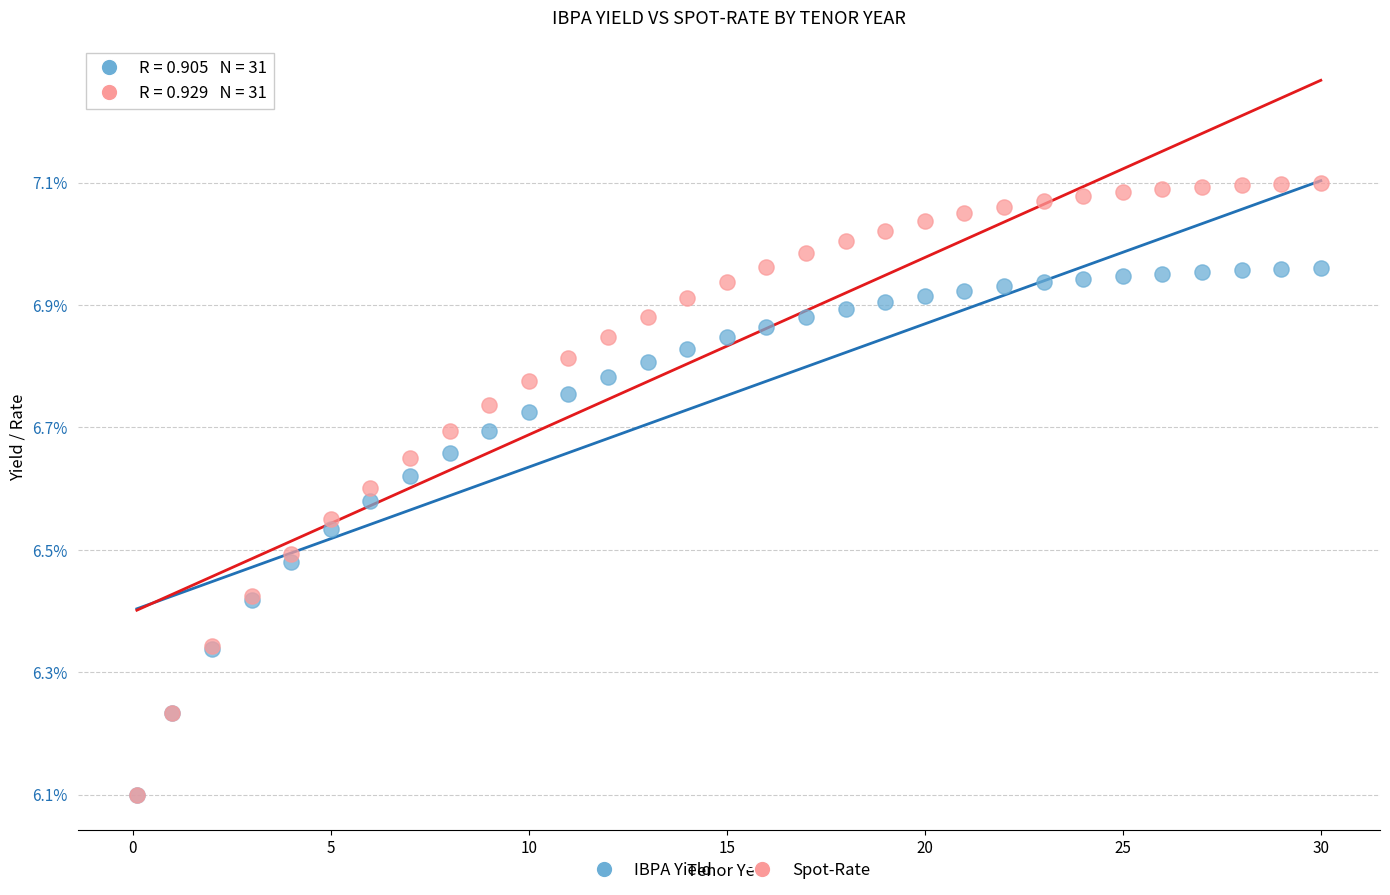

Which series reaches the maximum Y coordinate?

Spot-Rate